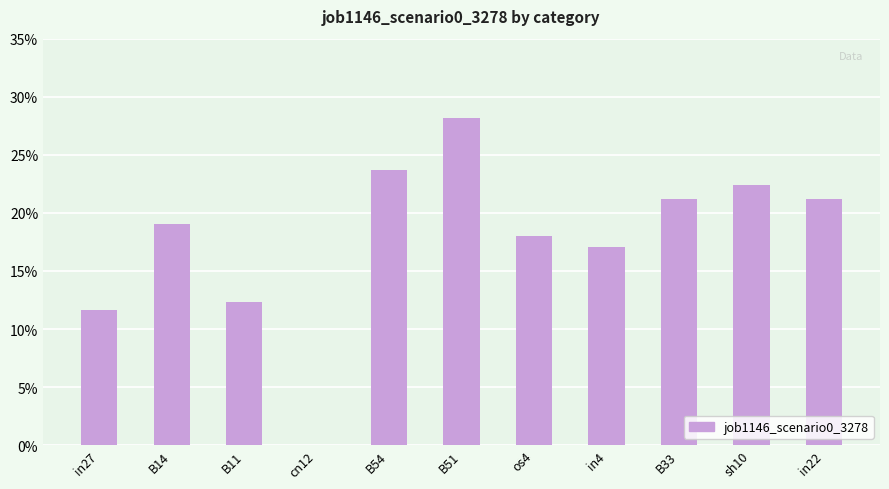

How many bars are there in total?

11